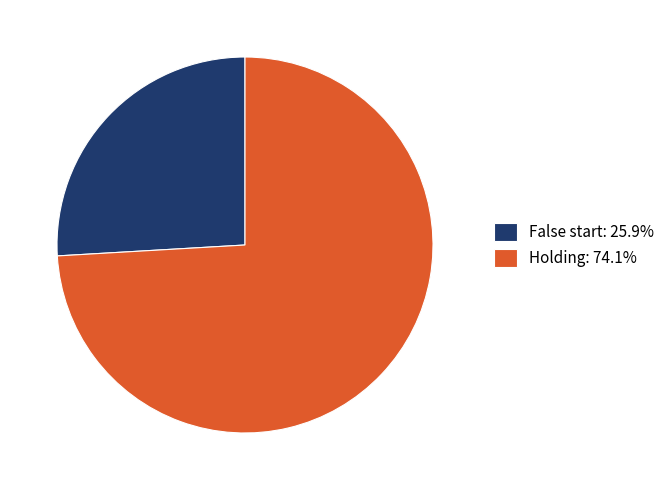

Is the sum of Holding: 74.1% and False start: 25.9% greater than half?

Yes